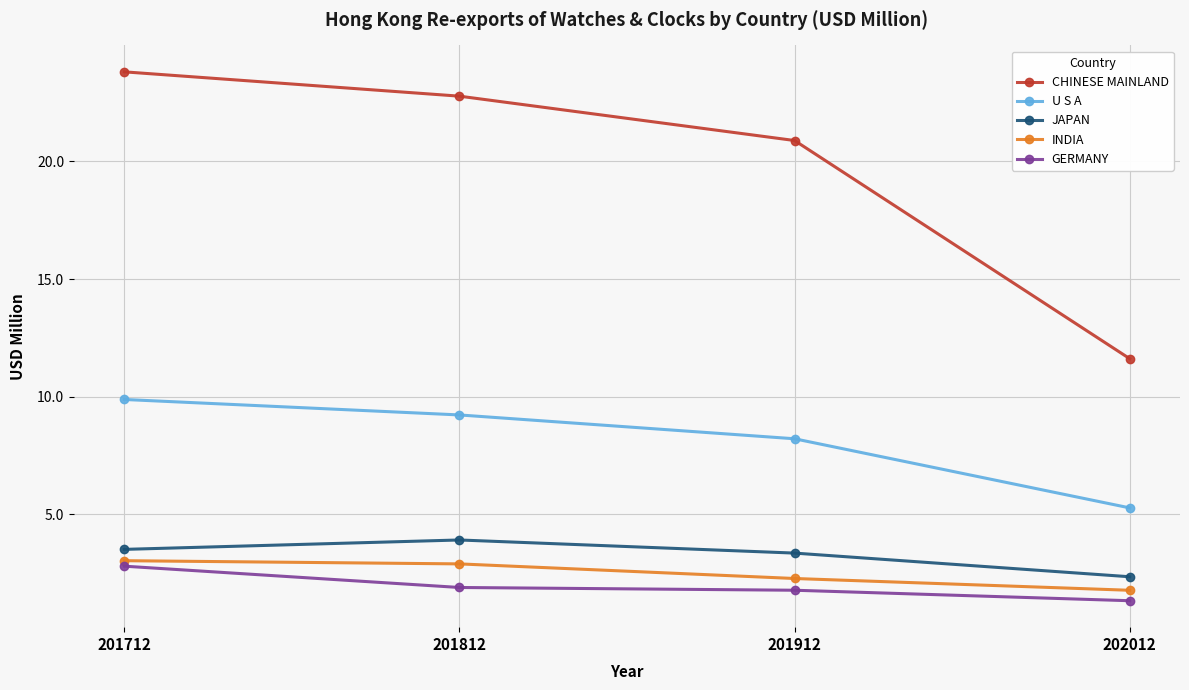

Which series changed the most between 201812 and 202012?

CHINESE MAINLAND